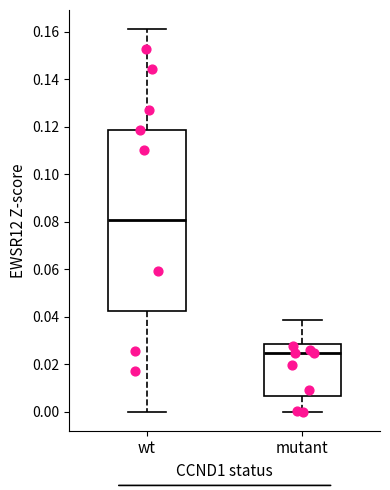

Where does the median line of the box for wt sit on the y-axis? The values are not printed on the chart, so give them approximately, as read against the axis.

0.080